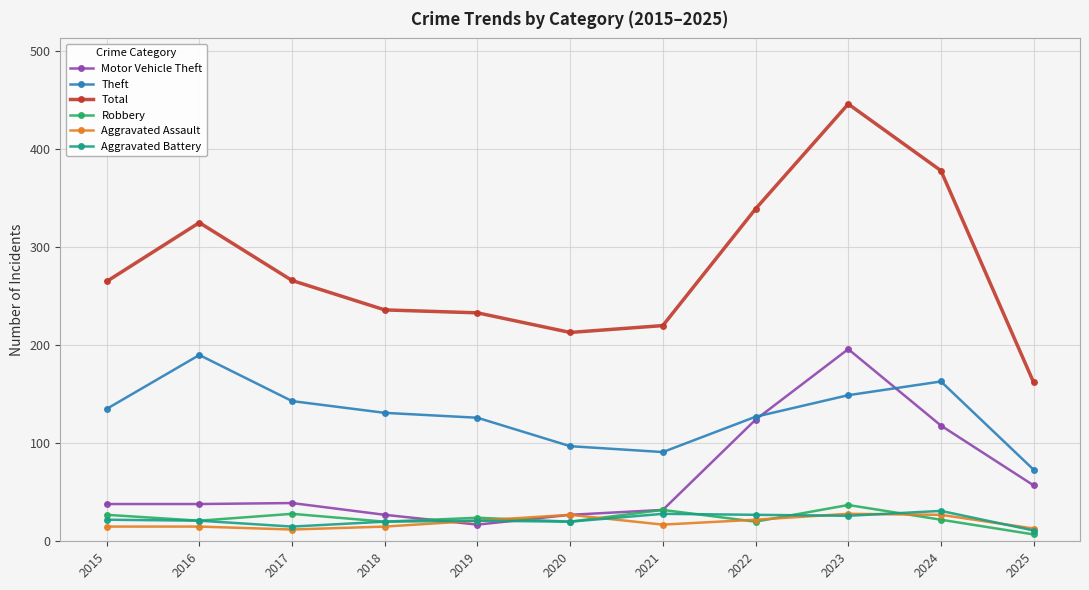

What value does the Aggravated Assault series have at 2016?

15